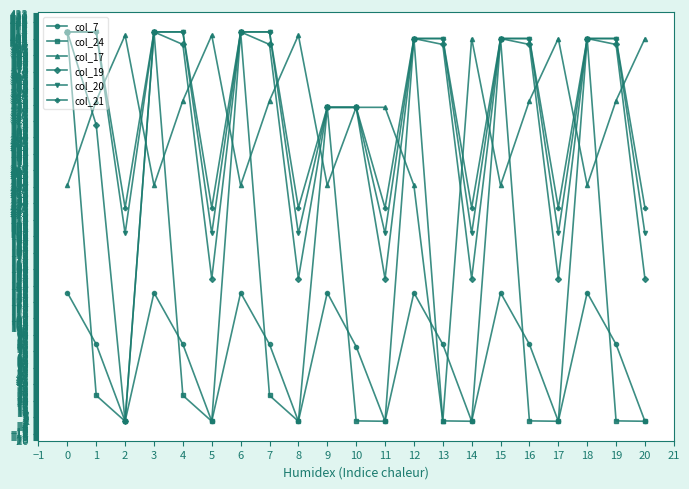

What is the value of the col_7 point at the 4th from the left?

136.4